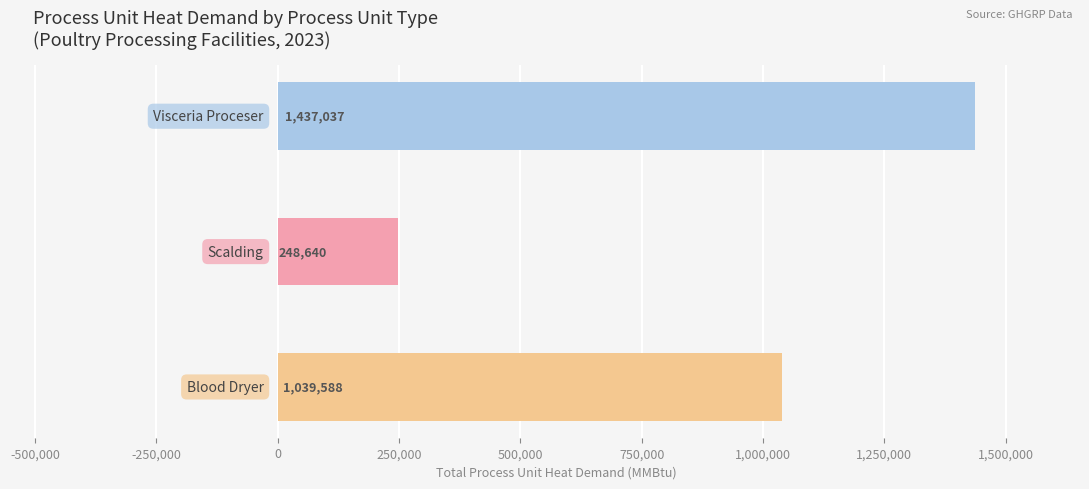

What is the sum of all values?

2725265.4